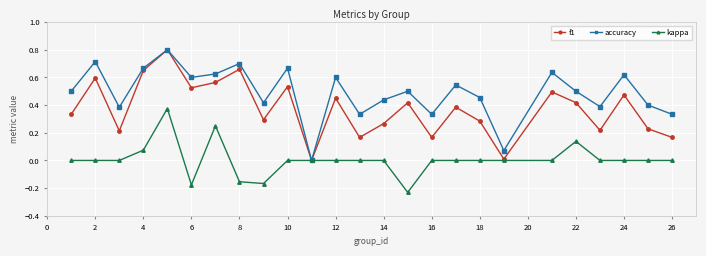

Rank the series by their average value, from lowest to highest.

kappa, f1, accuracy